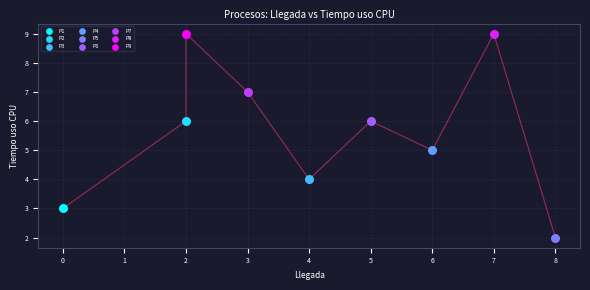

What are all the series names shown in the legend?

P1, P2, P3, P4, P5, P6, P7, P8, P9